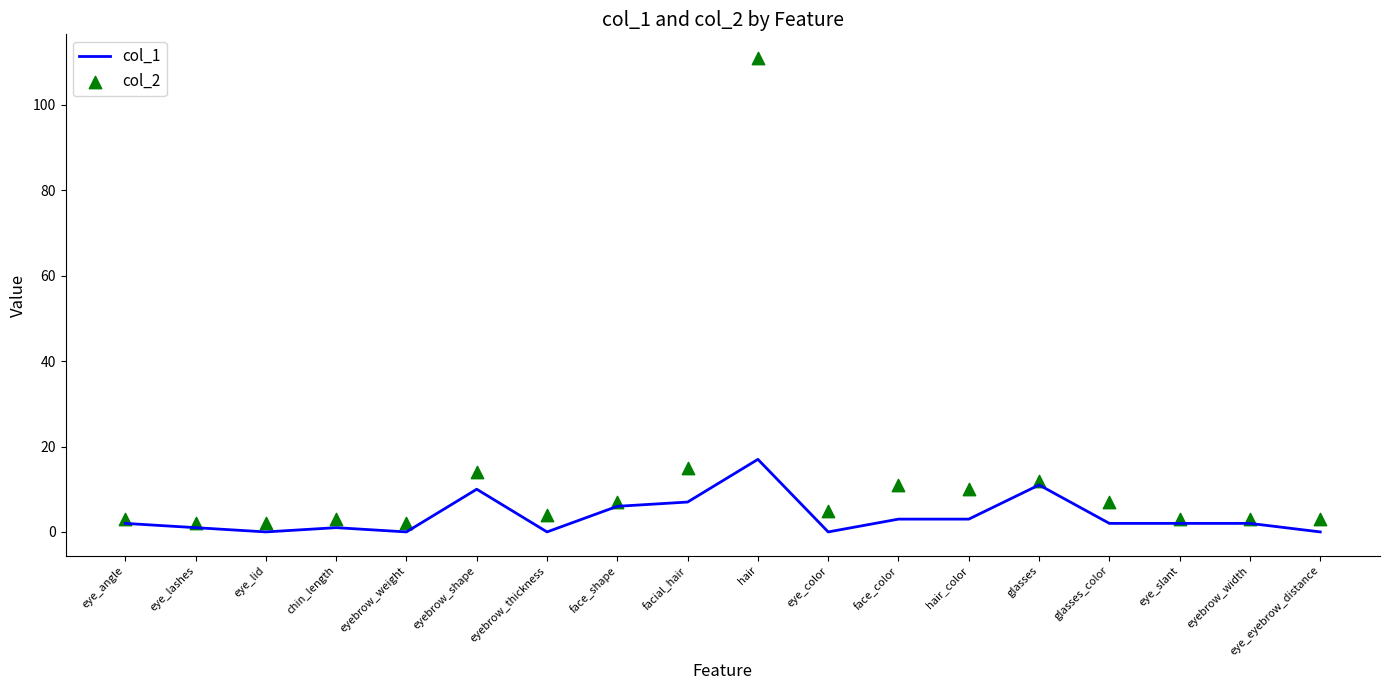

At which category is the sum across all series the highest?

hair